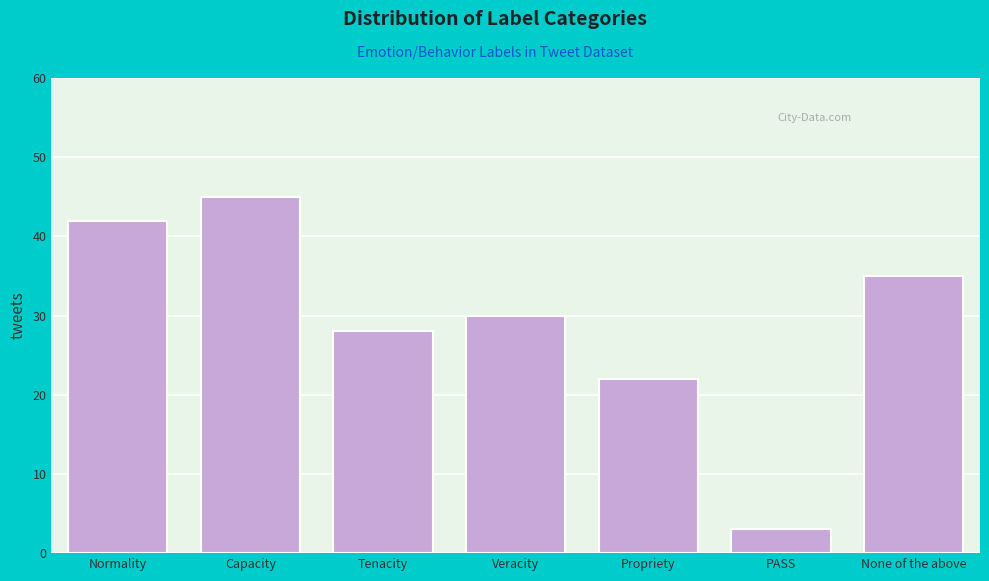

Reading right to left, transcribe all the data shown in this chart.

35	3	22	30	28	45	42